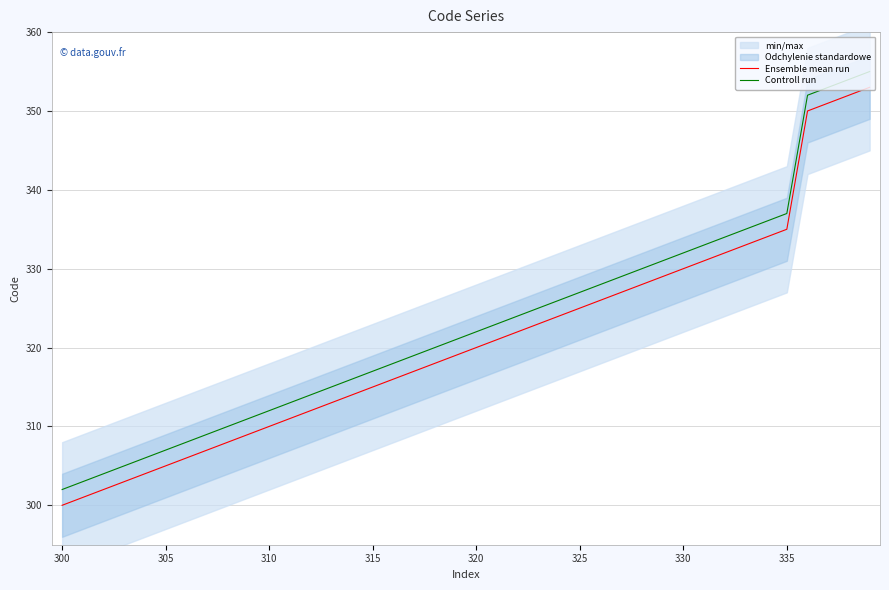

The value of Ensemble mean run at 325 is 325. True or false?

True